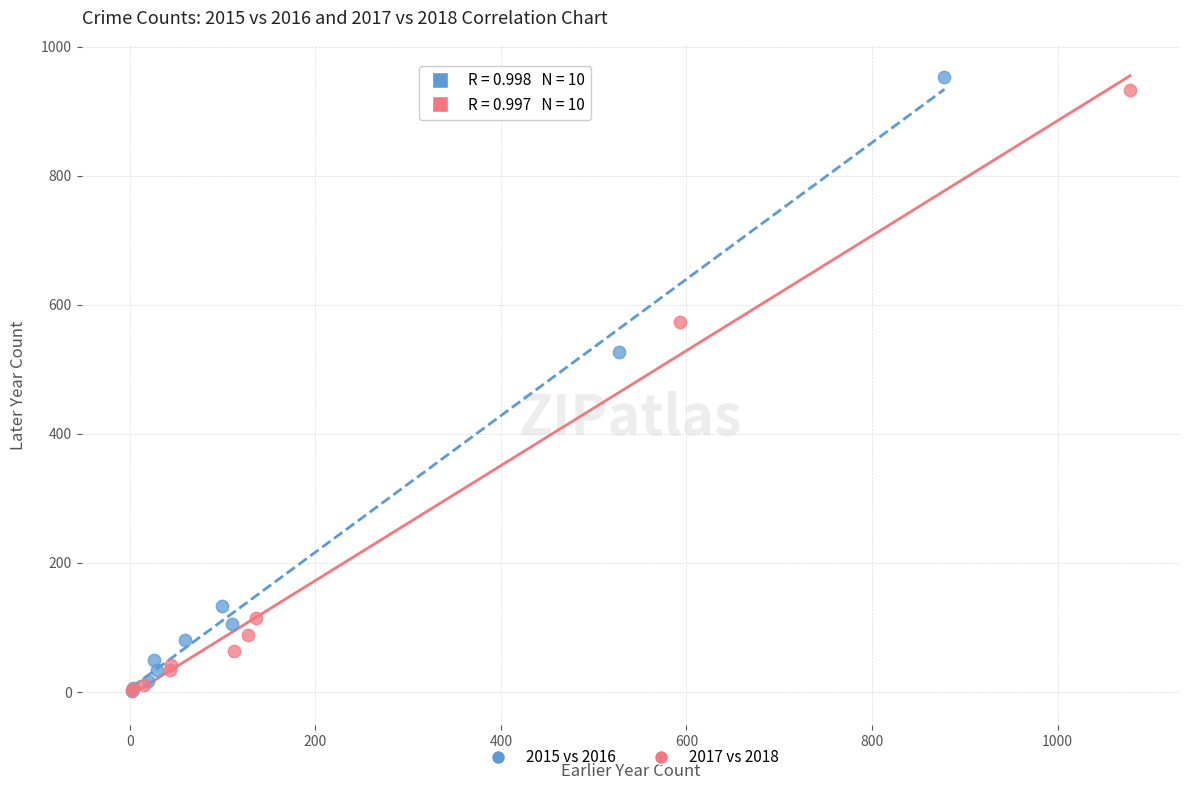

Which series has the widest spread of Y values?

2015 vs 2016